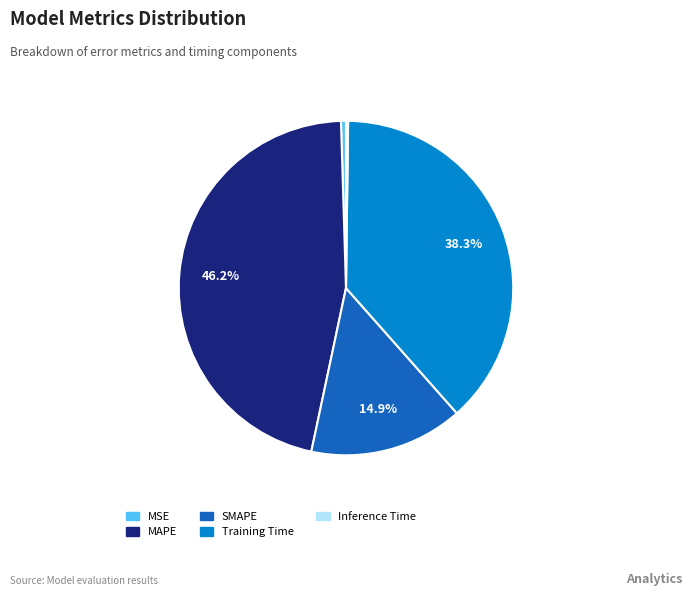

What is the largest slice in the pie chart?

MAPE